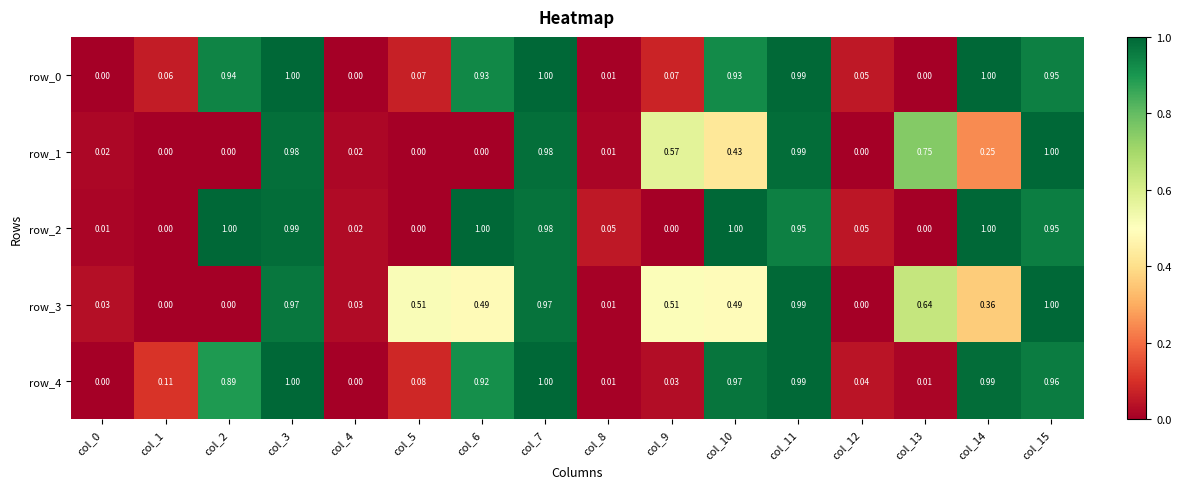

Is the value of row_0 at col_5 greater than the value of row_1 at col_15?

No